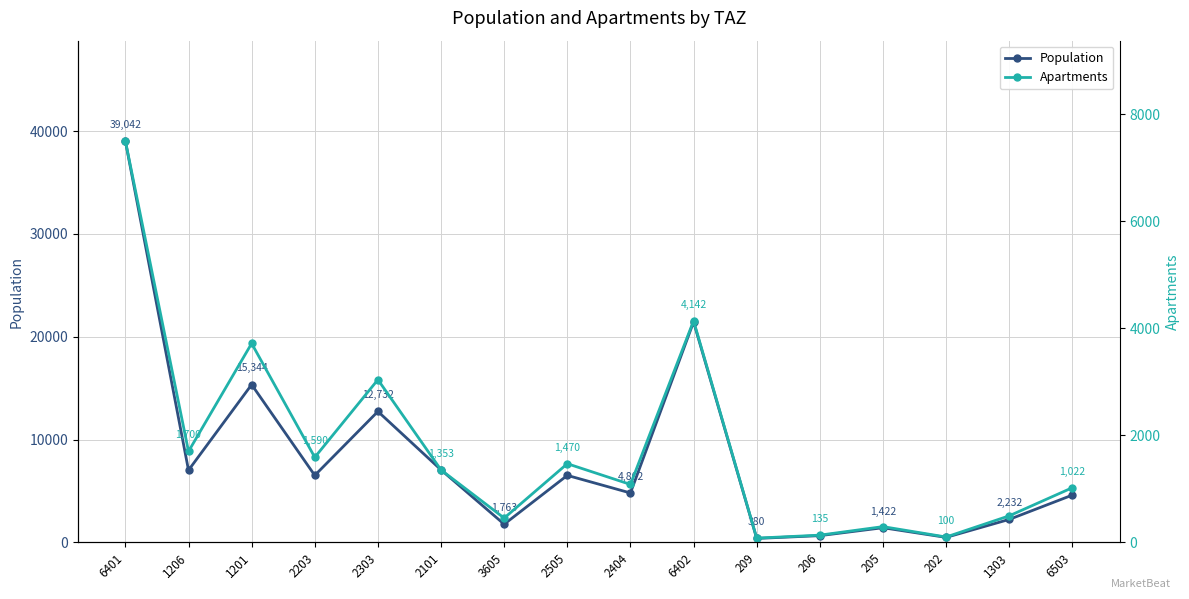

Reading left to right, list all the values displayed in this chart.

Population: 39041.8	7017.6	15344.2	6514.2	12732.2	7049.9	1763.5	6514.3	4802.5	21444.3	380.4	651.1	1422.4	482.6	2231.8	4598.9
Apartments: 7504.0	1700.4	3719.2	1590.2	3041.6	1353.3	453.8	1470.5	1082.9	4141.6	78.8	134.6	293.9	99.9	495.9	1022.0